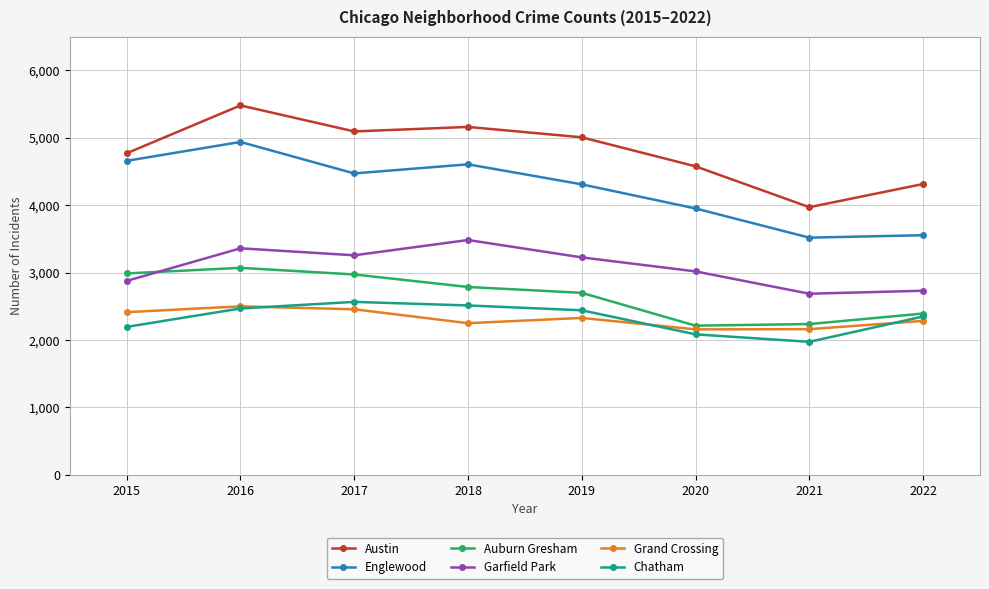

Between 2020 and 2021, which series saw the biggest shift?

Austin